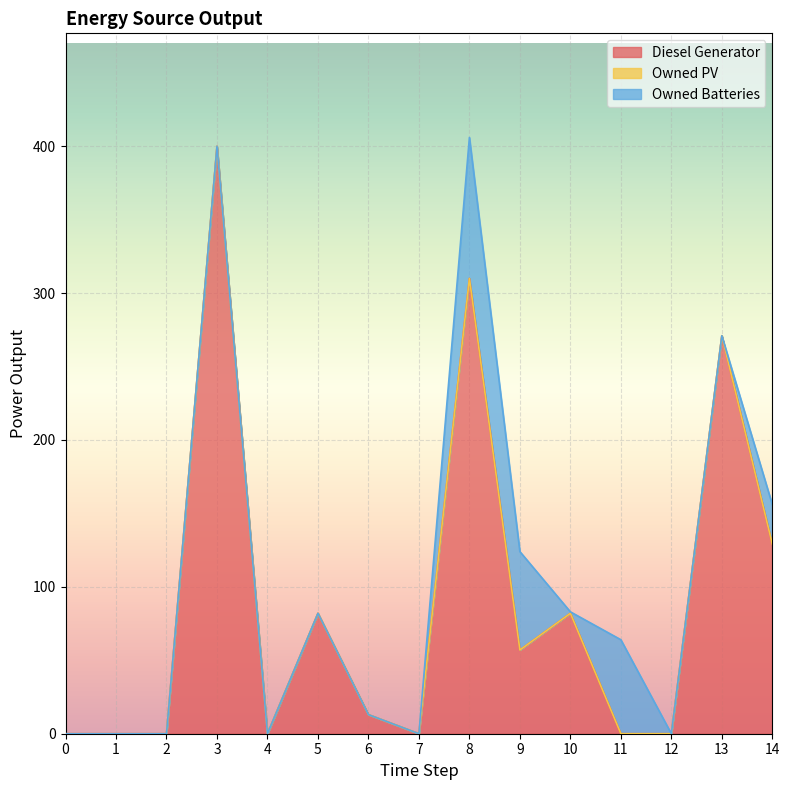

The value of Diesel Generator at 7 is 0. True or false?

True